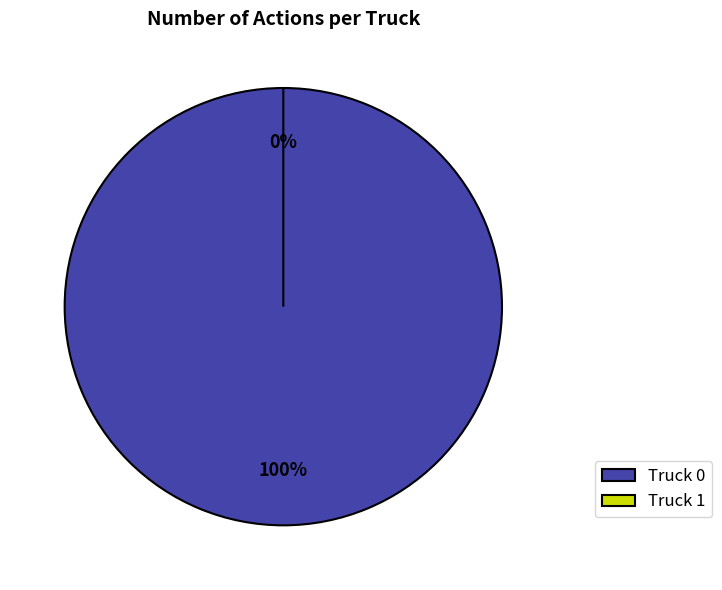

The Truck 1 slice represents 0% of the pie. True or false?

True